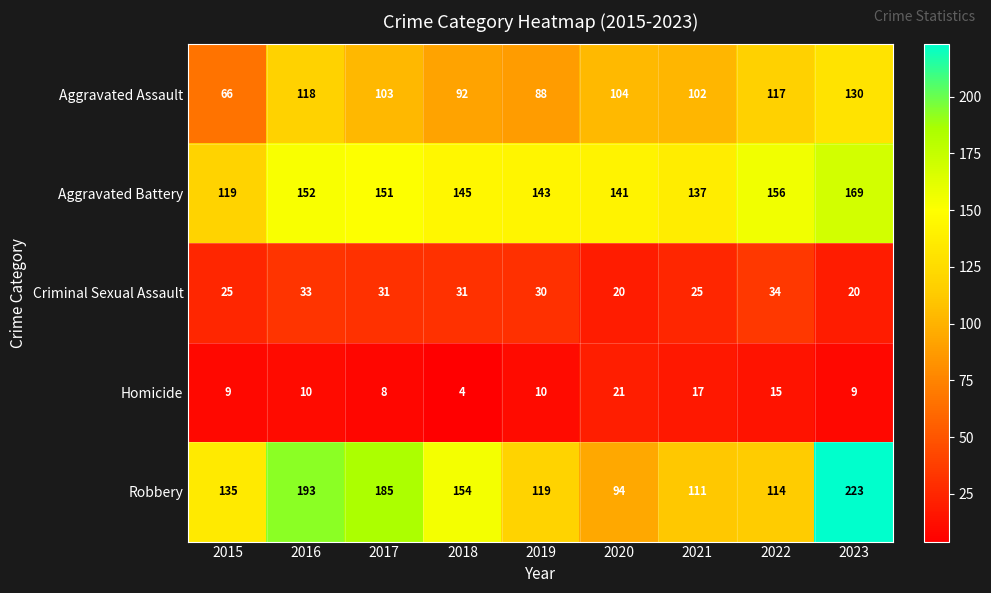

The Aggravated Assault series shows 194 at 2022. True or false?

False